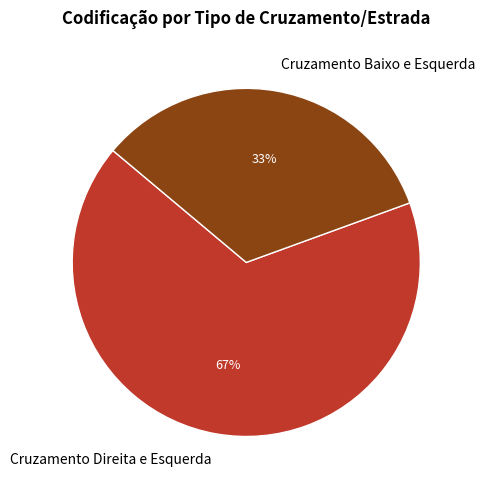

How many slices are in this pie chart?

2